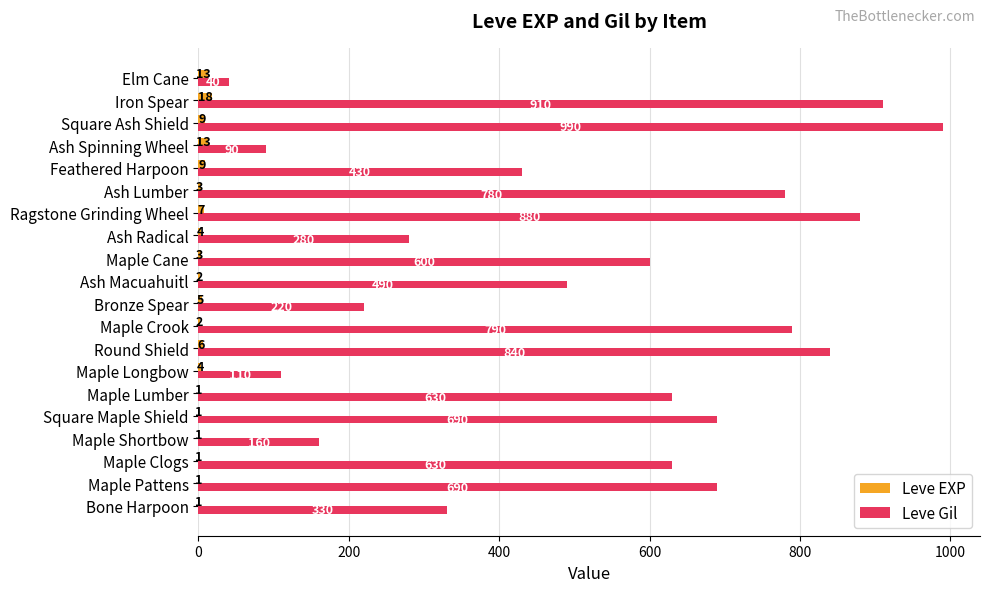

Which series changed the most between Ash Spinning Wheel and Iron Spear?

Leve Gil